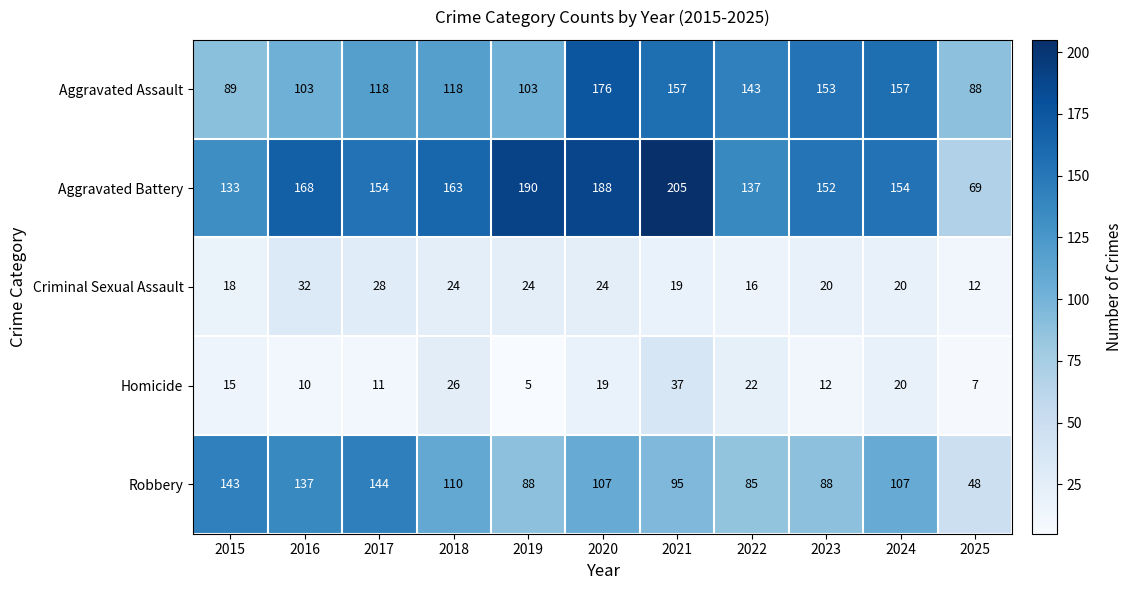

List the series in order of their peak value, lowest first.

Criminal Sexual Assault, Homicide, Robbery, Aggravated Assault, Aggravated Battery